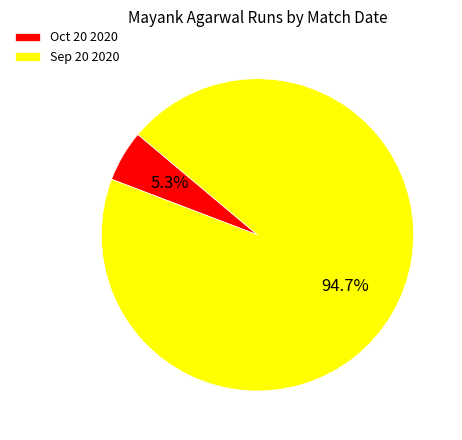

Which category has the biggest portion of the pie?

Sep 20 2020